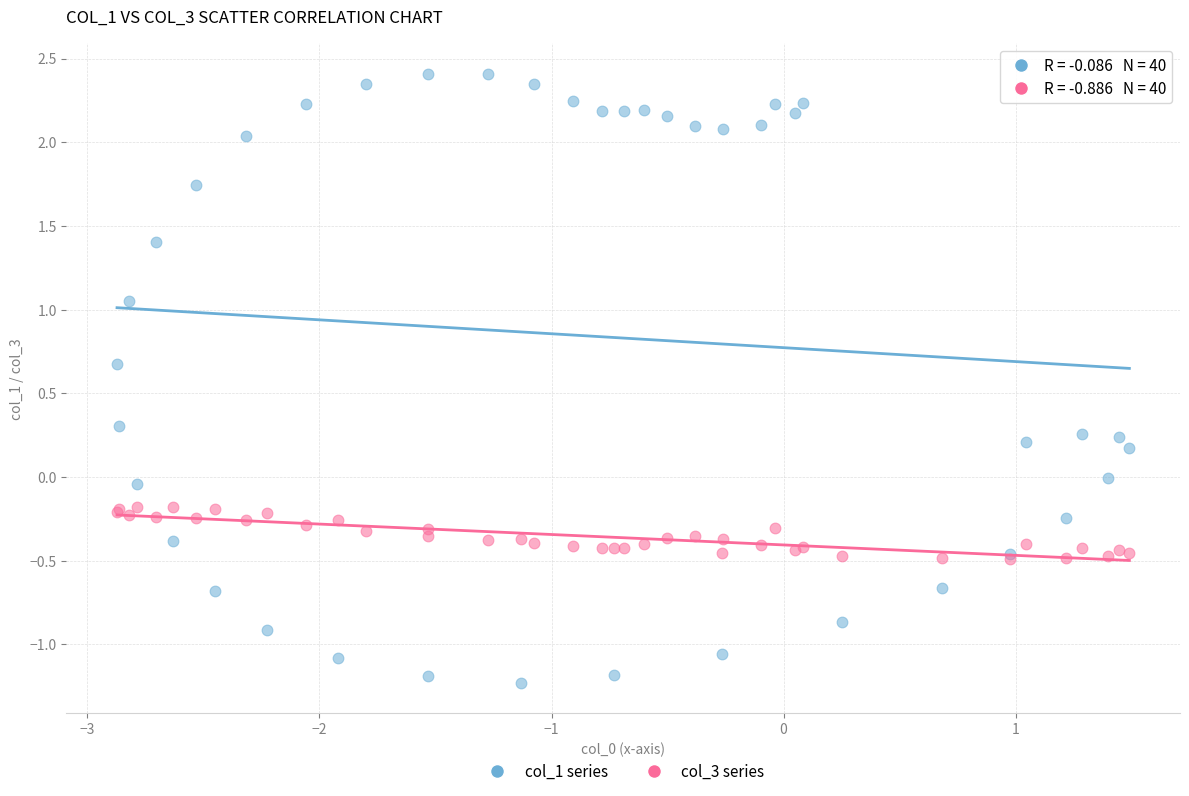

Which series reaches the maximum Y coordinate?

col_1 series